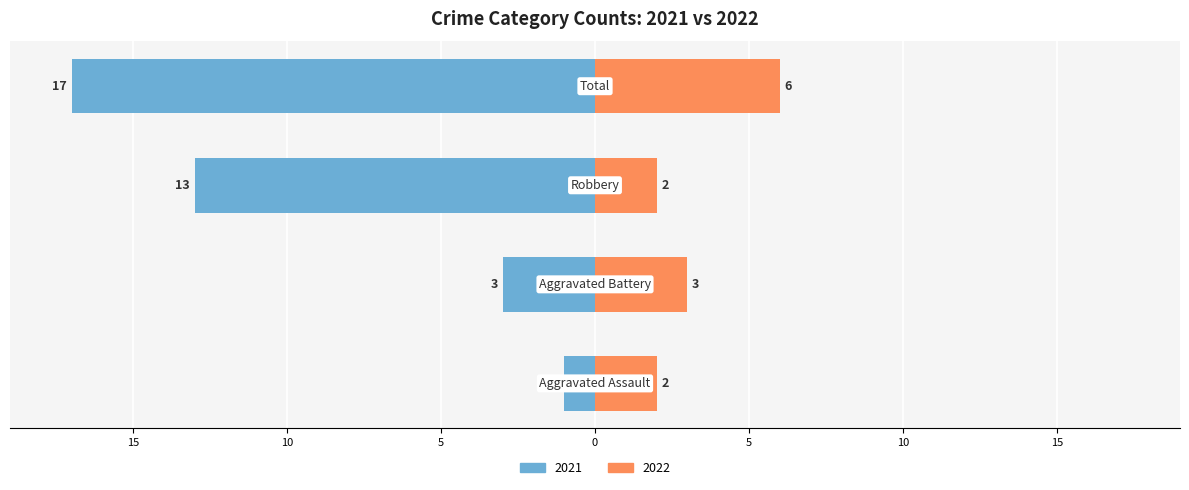

Are the bars grouped side by side (vs. stacked)?

Yes